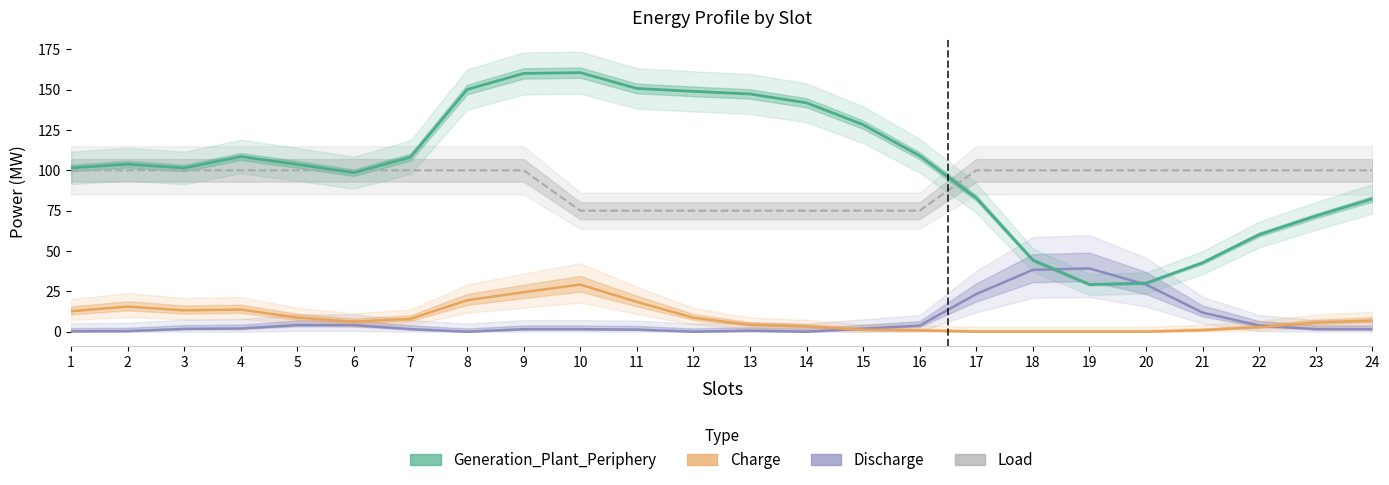

At which category does the chart reach its minimum across all series?

8